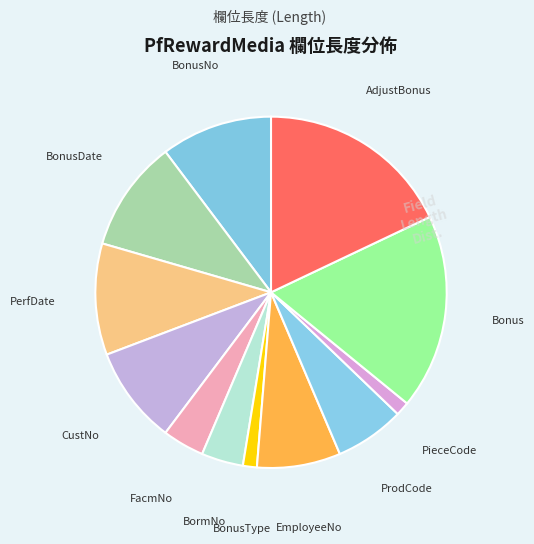

Count the number of slices in the pie.

12